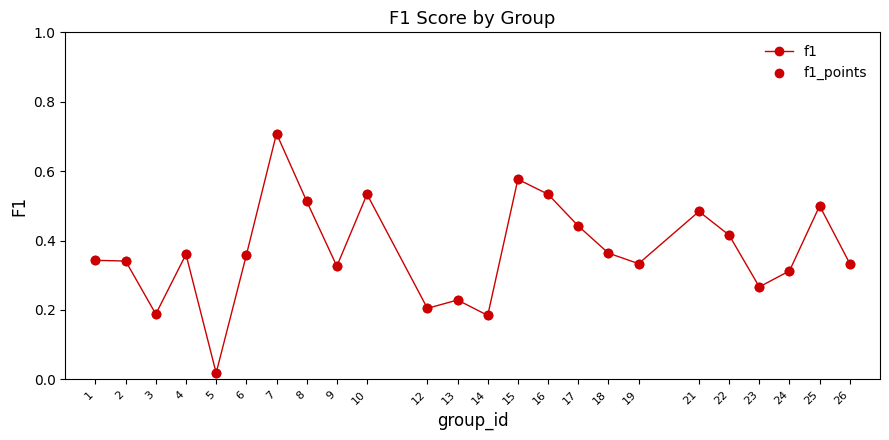

What is the change in value from 3 to 9?

+0.1